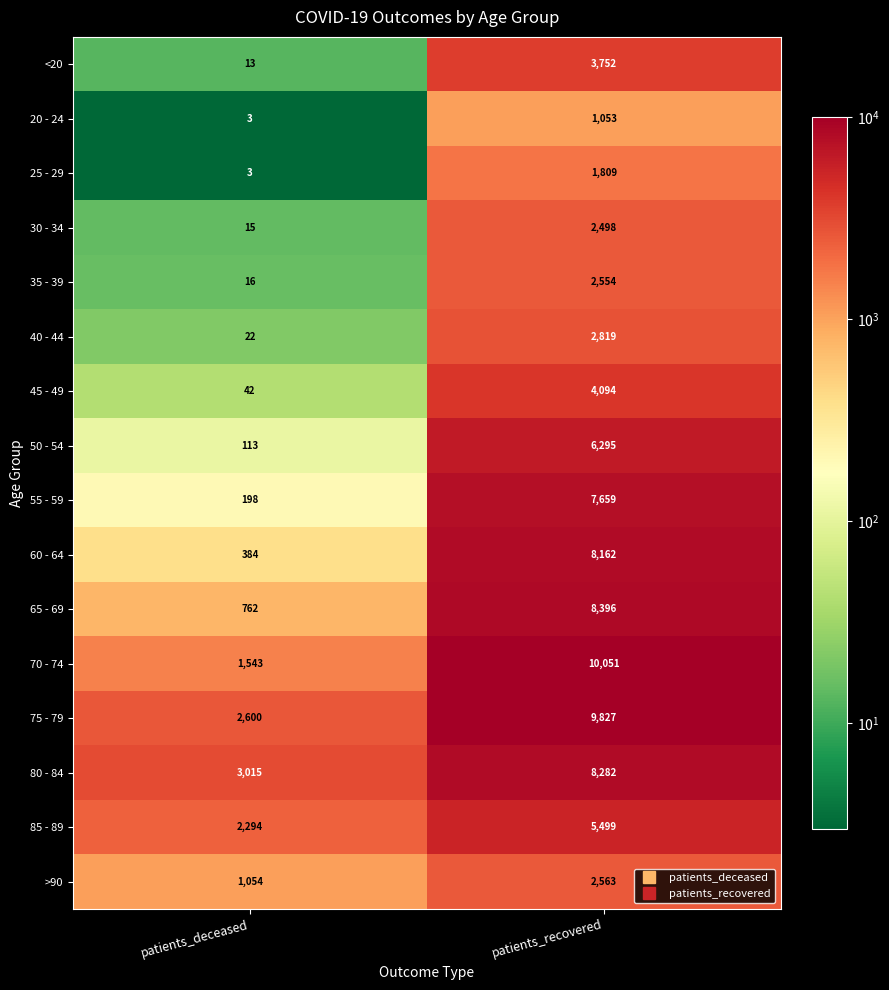

Where is <20 nearest to the value 1882?

patients_deceased